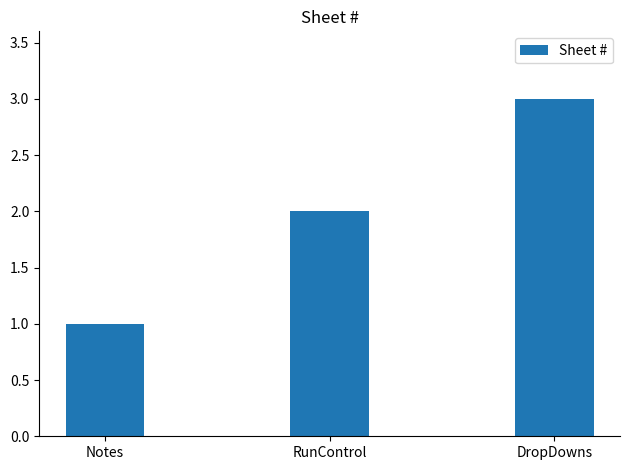

Are the bars grouped side by side (vs. stacked)?

No